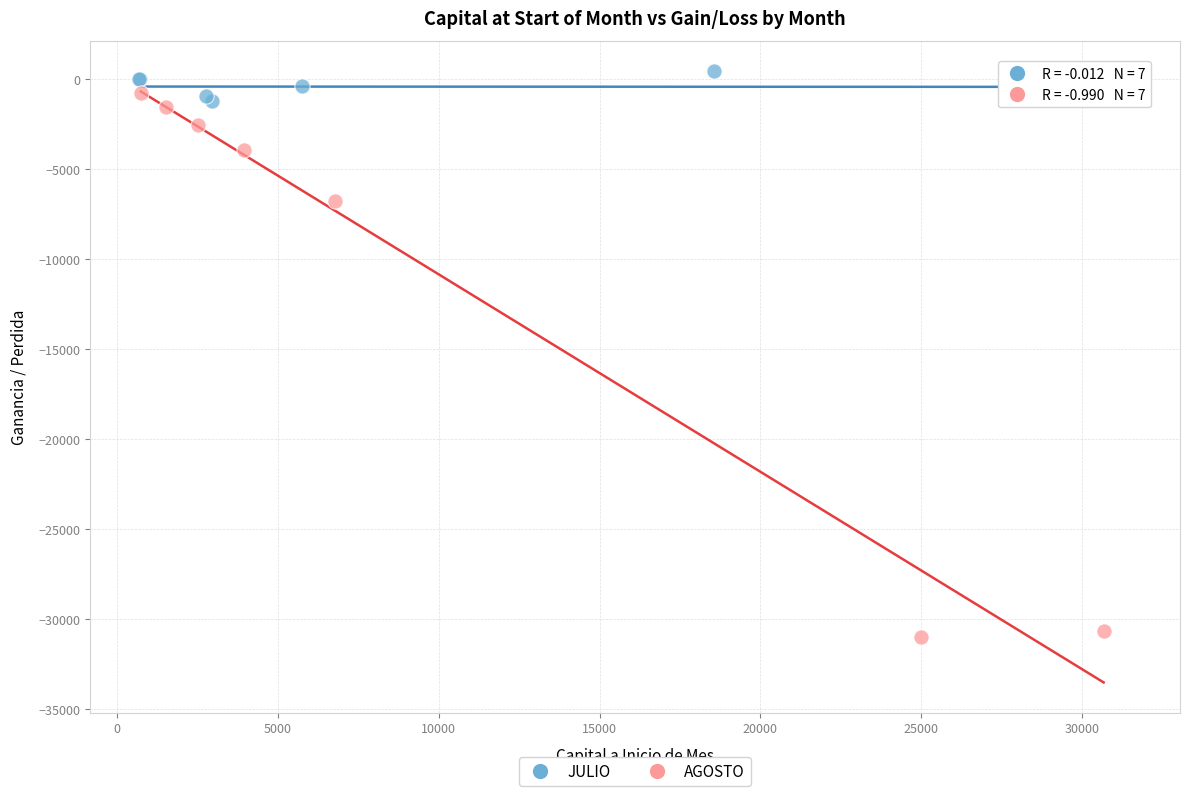

What are all the series names shown in the legend?

JULIO, AGOSTO